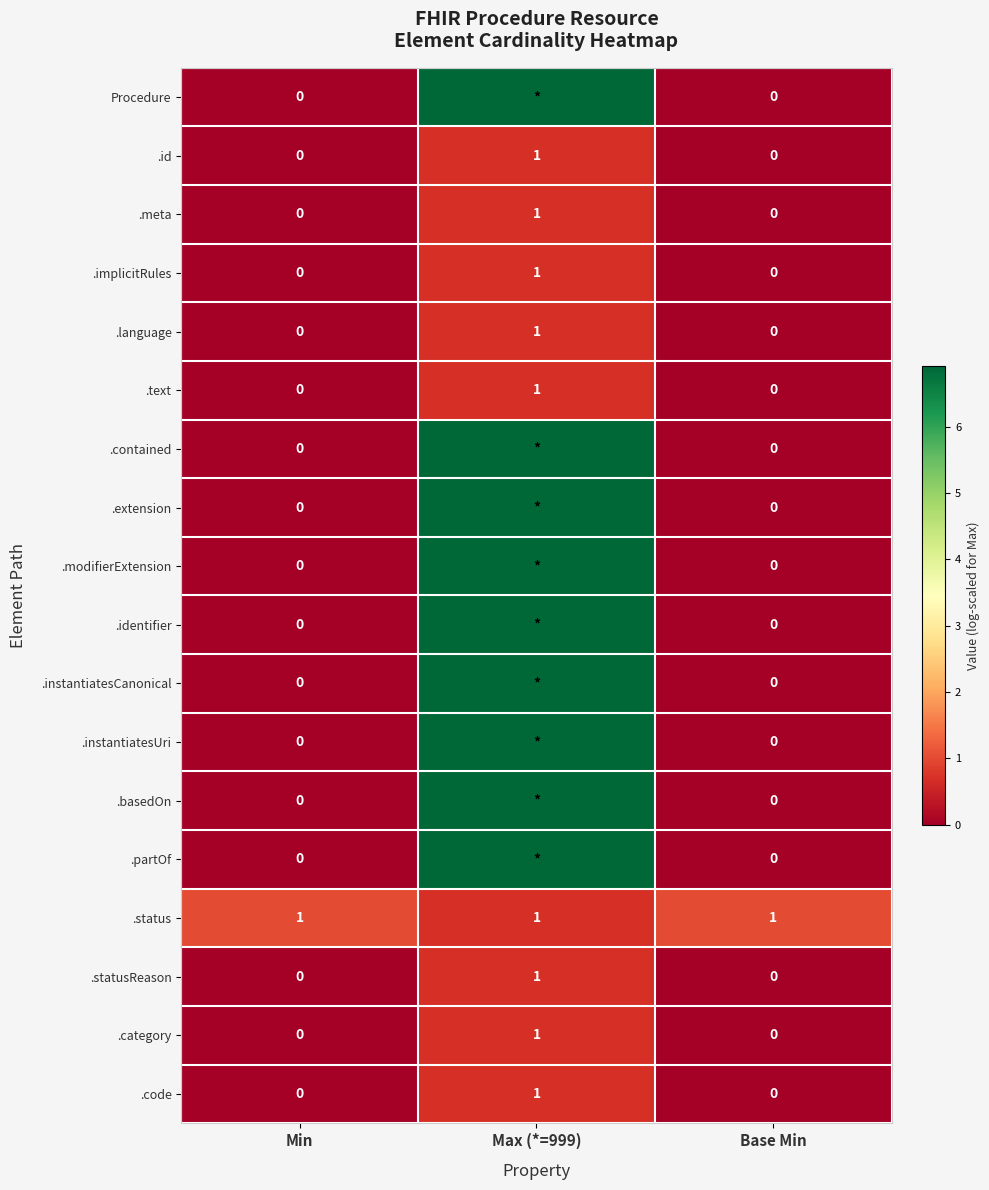

At which category does the chart reach its peak across all series?

Max (*=999)